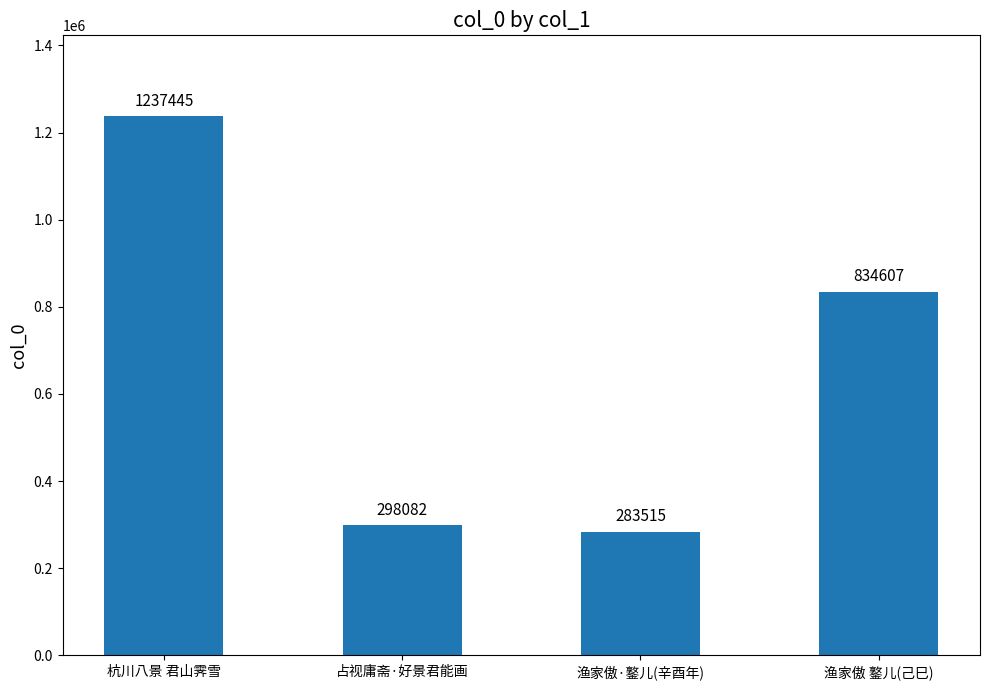

Count the number of categories in the chart.

4